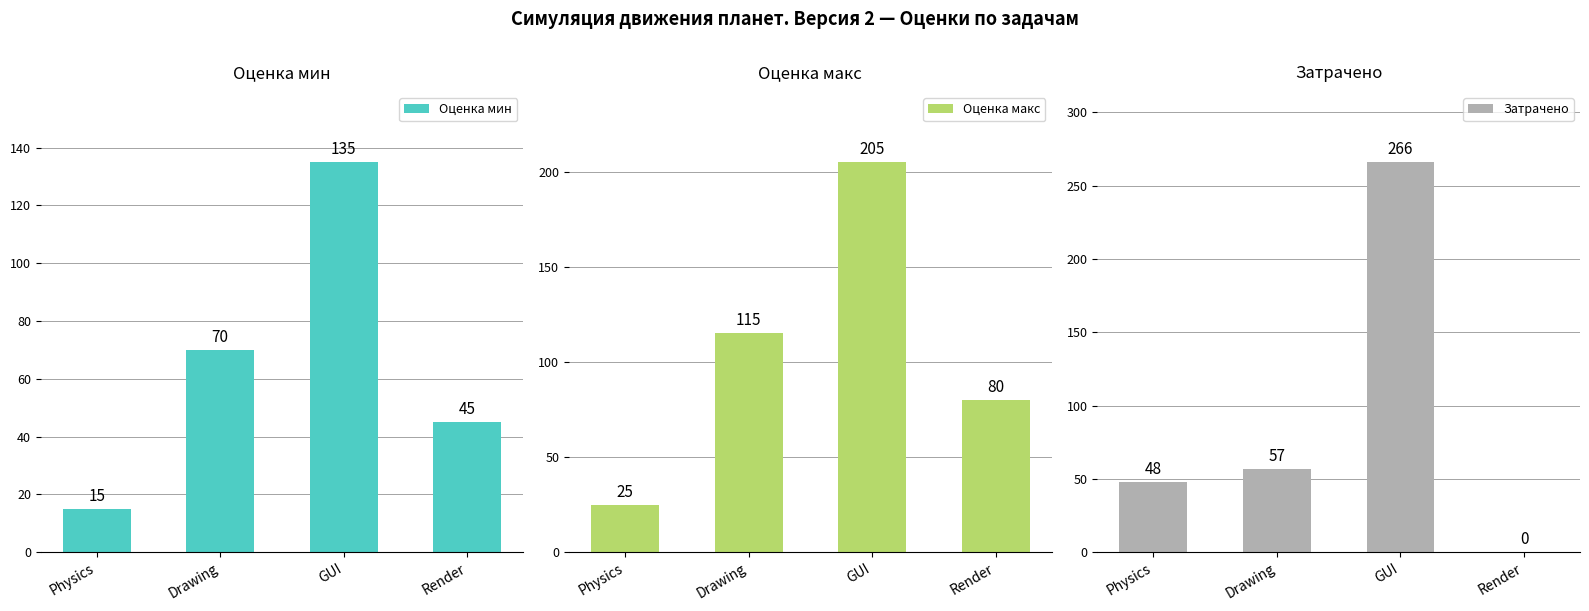

At which label is Оценка мин closest to 75?

Drawing